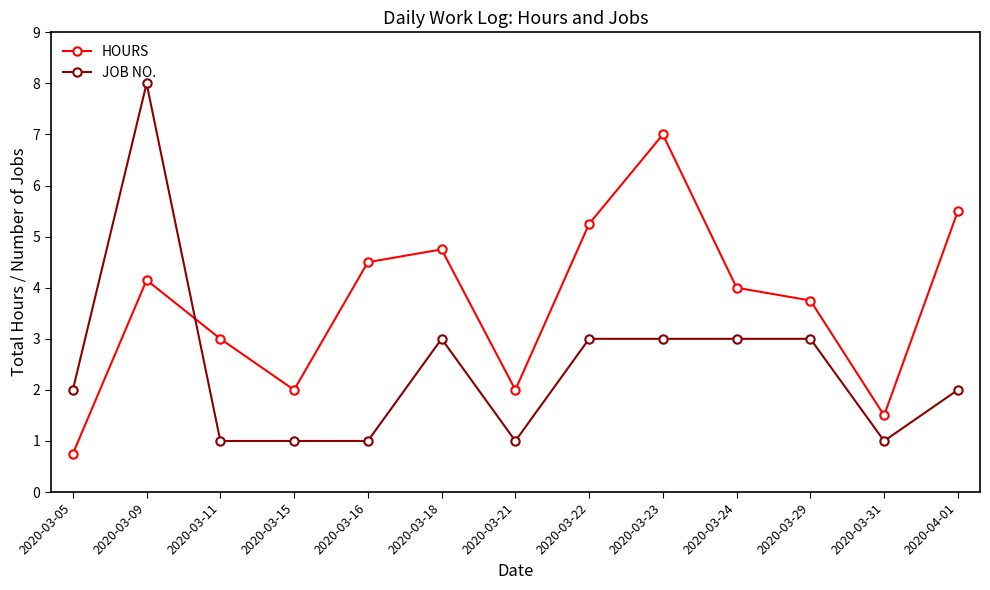

What is the value of the HOURS point at the 7th from the left?

2.0